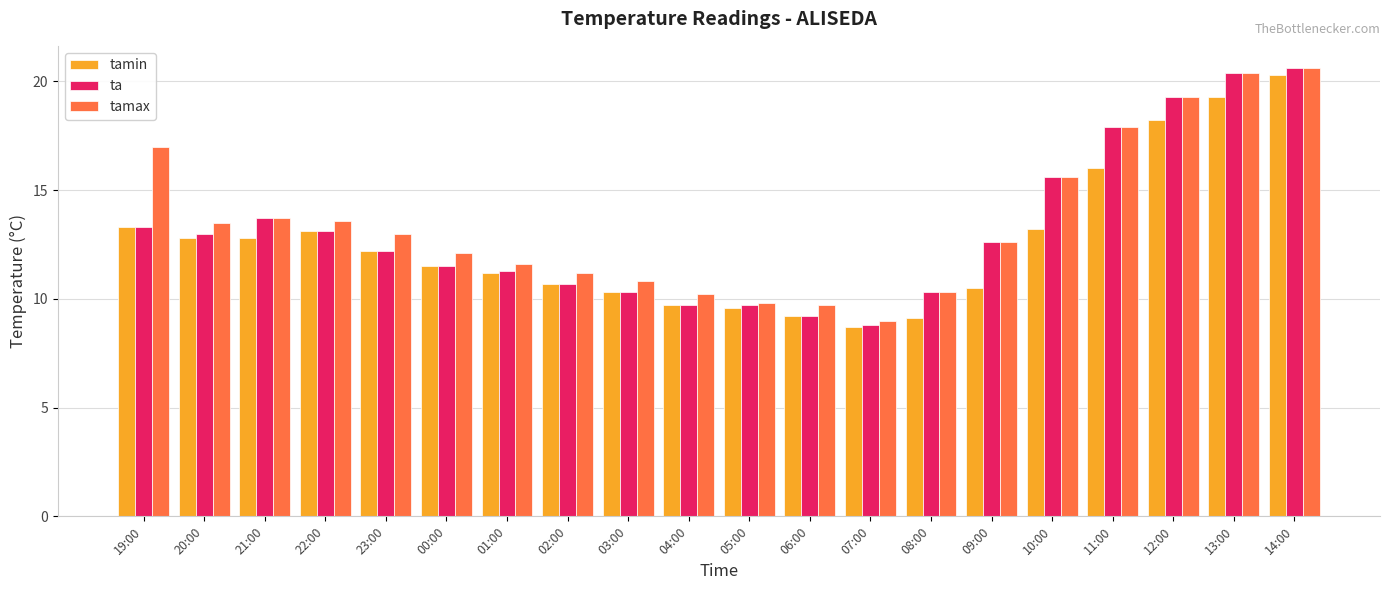

What position from the right is 22:00?

17